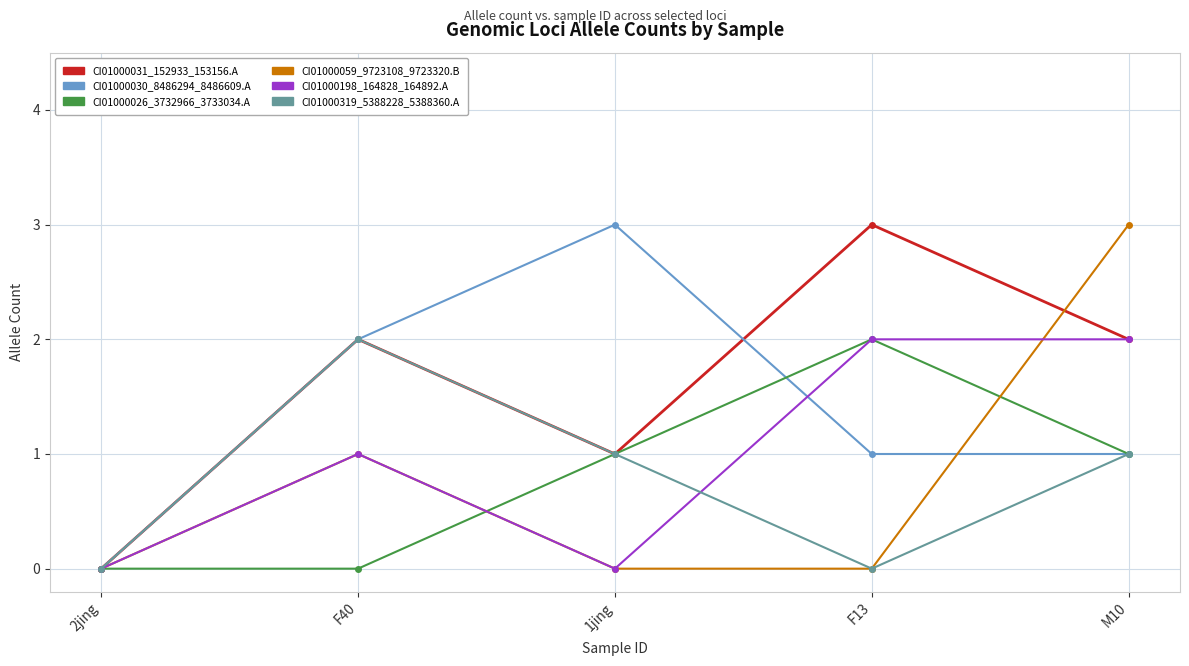

What is the difference between the CI01000319_5388228_5388360.A values at 1jing and F40?

1